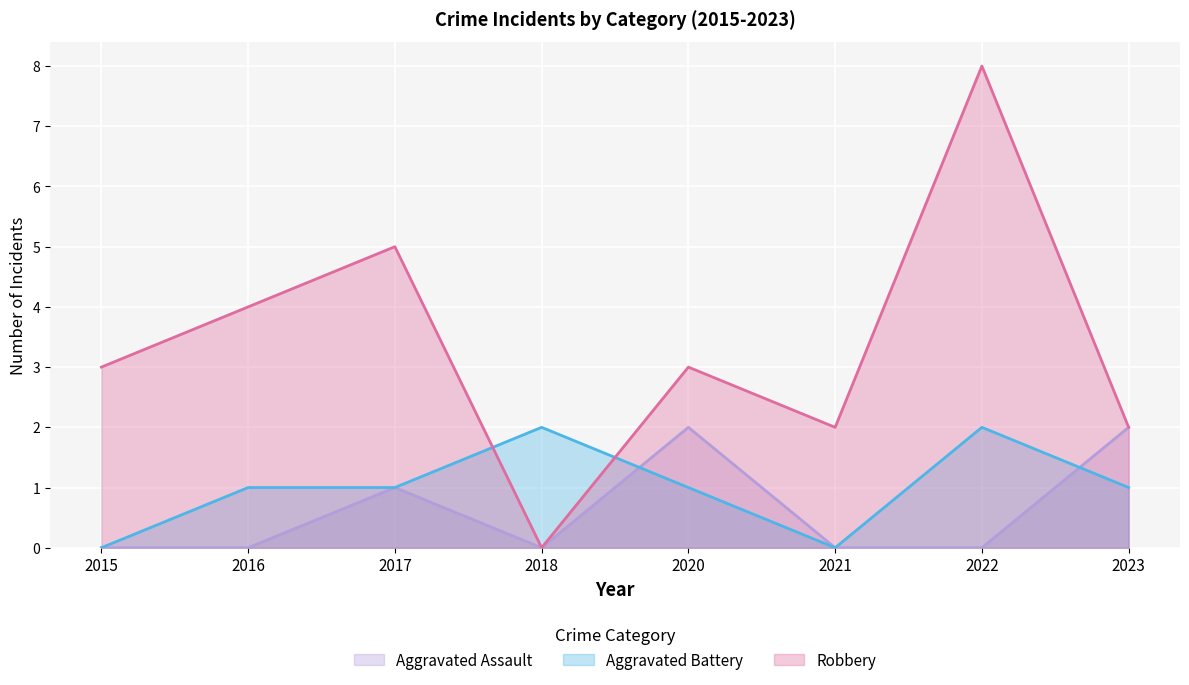

Reading left to right, transcribe all the data shown in this chart.

Aggravated Assault: 2015=0	2016=0	2017=1	2018=0	2020=2	2021=0	2022=0	2023=2
Aggravated Battery: 2015=0	2016=1	2017=1	2018=2	2020=1	2021=0	2022=2	2023=1
Robbery: 2015=3	2016=4	2017=5	2018=0	2020=3	2021=2	2022=8	2023=2